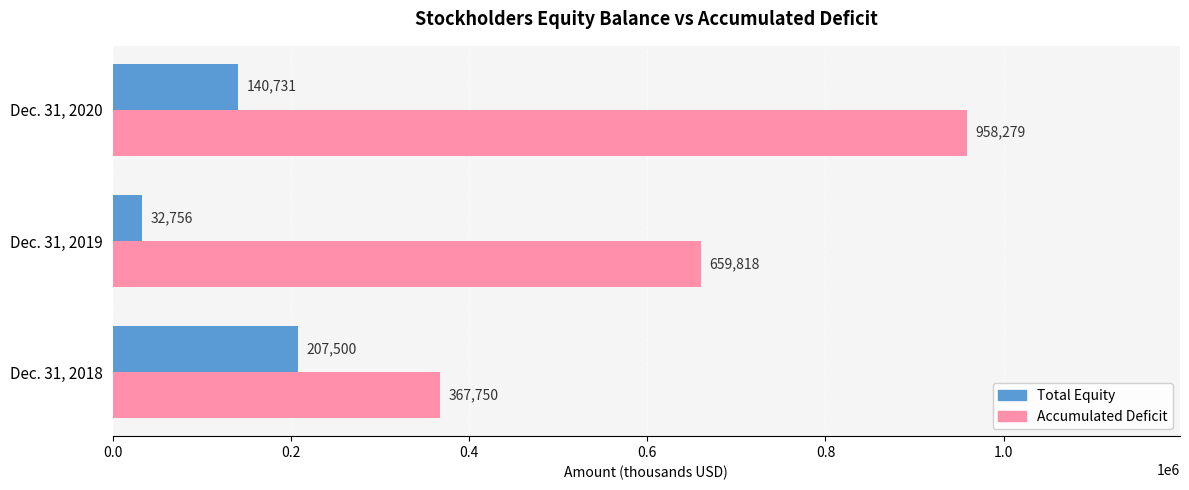

Between Dec. 31, 2019 and Dec. 31, 2020, which series saw the biggest shift?

Accumulated Deficit